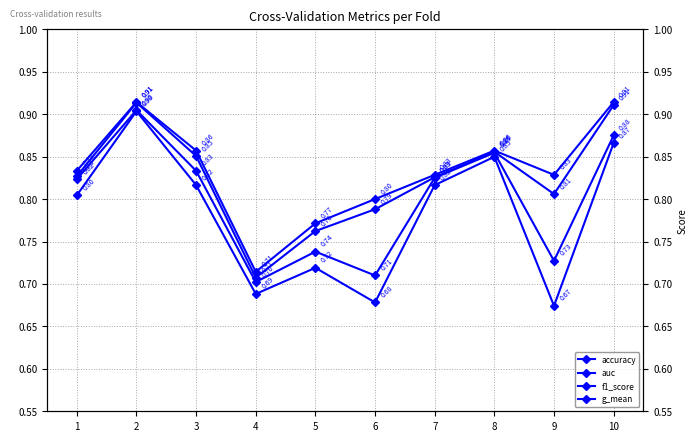

How many distinct data groups are displayed?

4